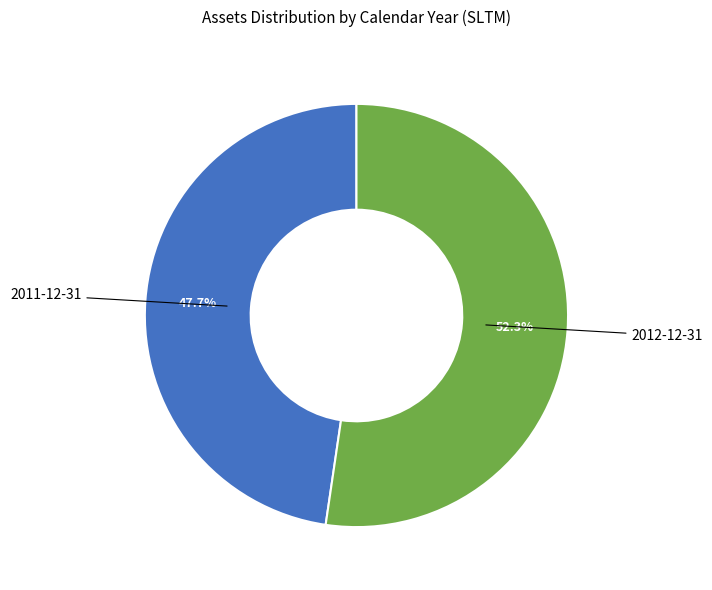

How many slices are in this pie chart?

2